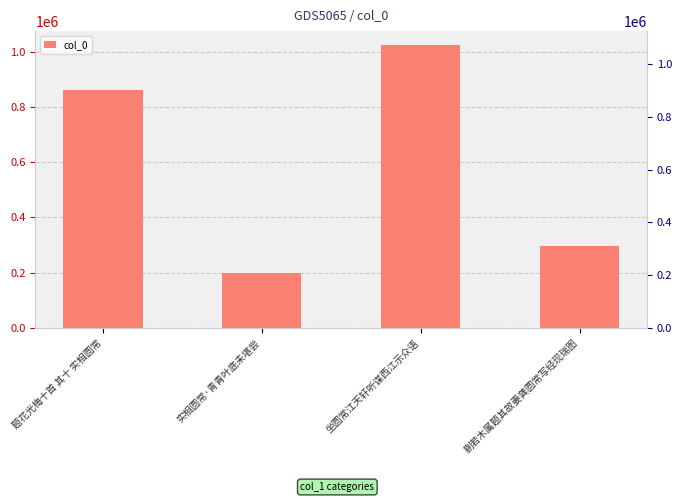

What position from the left is 实相圆常·青青叶底未堪尝?

2